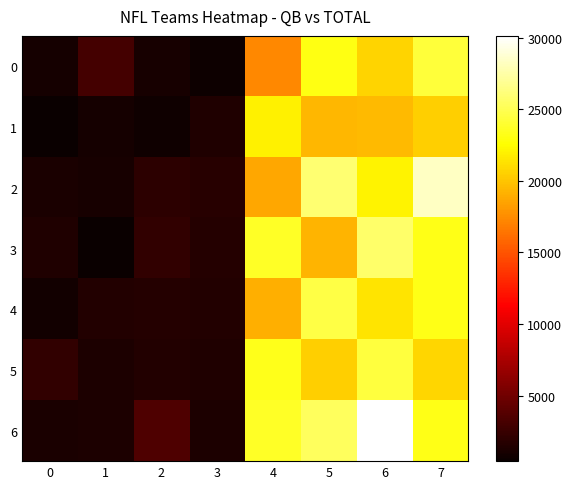

What is the minimum value shown in the chart?

425